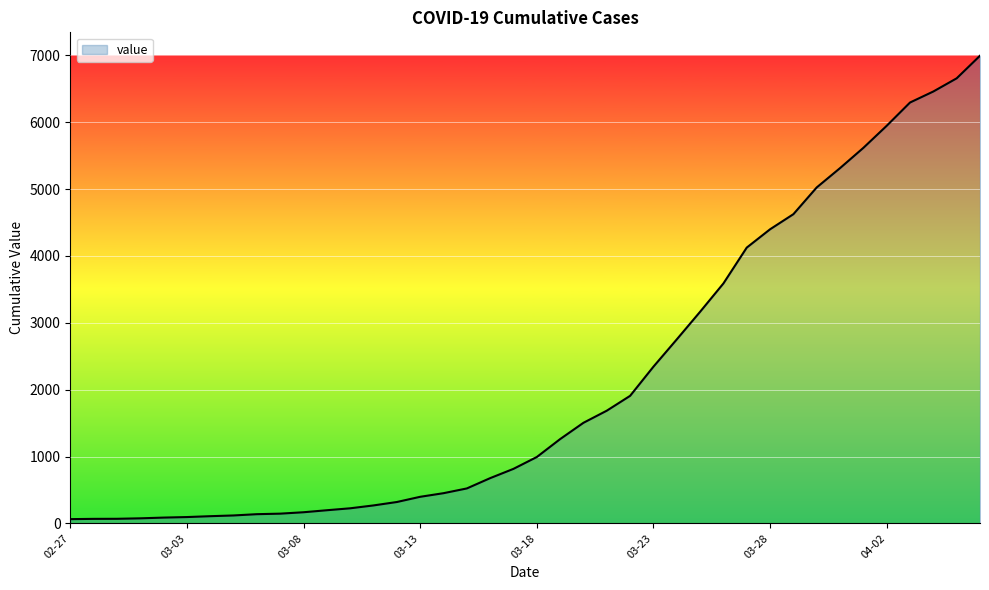

What is the difference between the maximum and minimum values?

6931